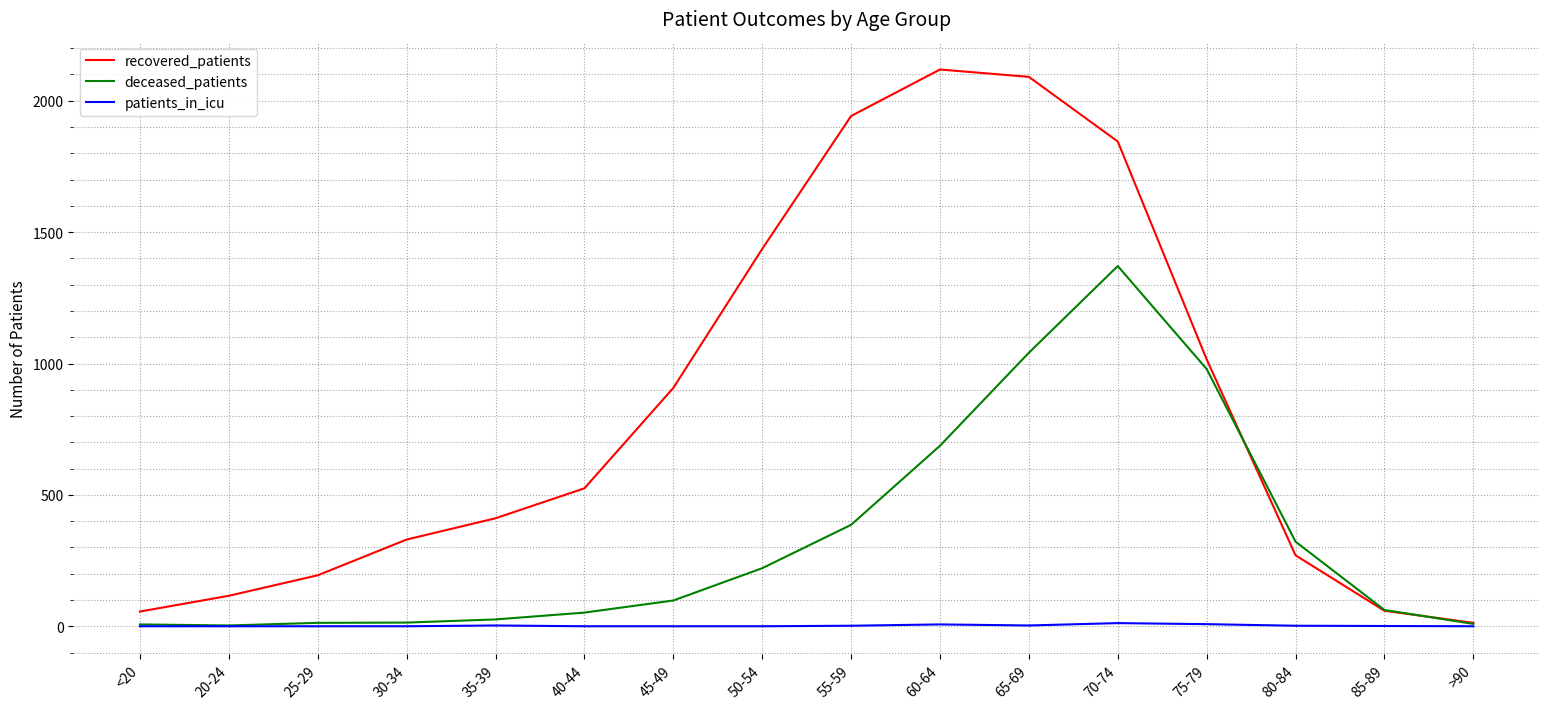

What is the spread (max minus min) of values at 85-89?

61